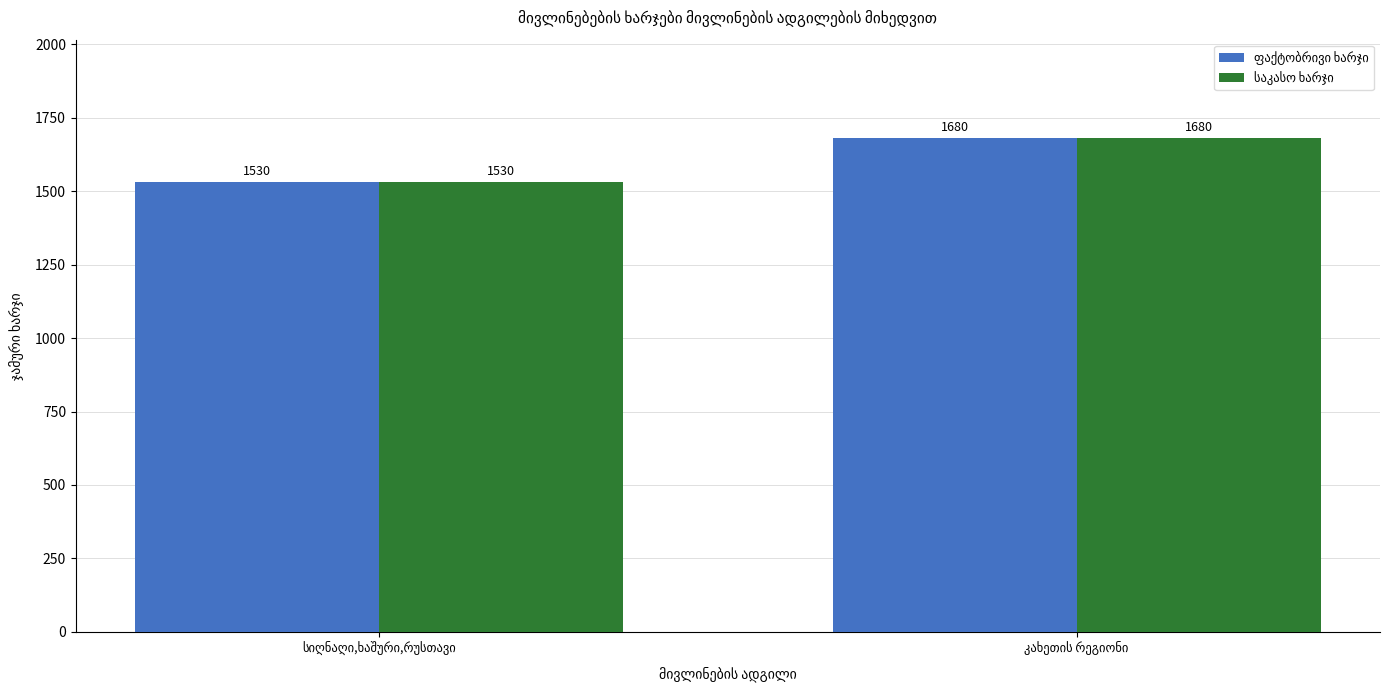

How many series are shown in this chart?

2